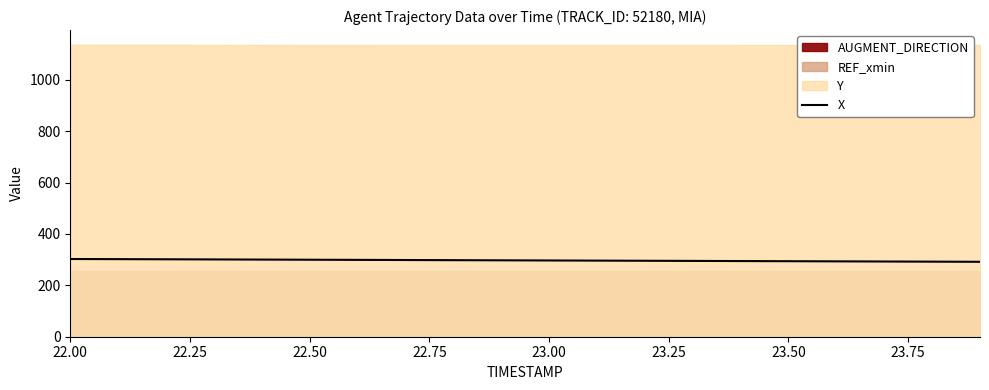

What is the maximum value for X?

302.5